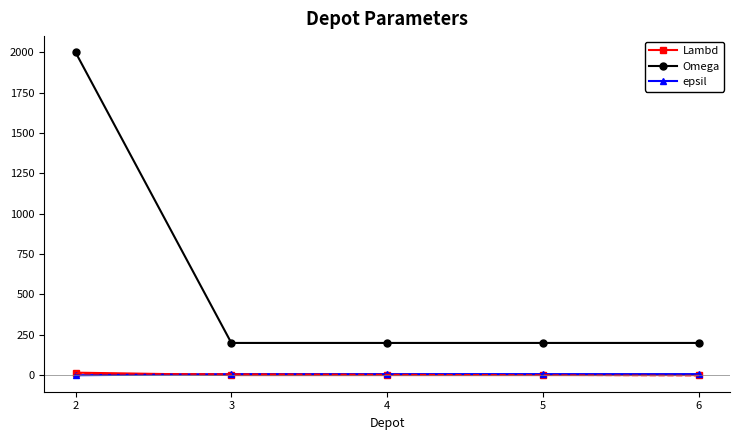

Reading left to right, extract all data points from this chart.

Lambd: 16	1	1	1	1
Omega: 2000	200	200	200	200
epsil: 0	7	7	7	7